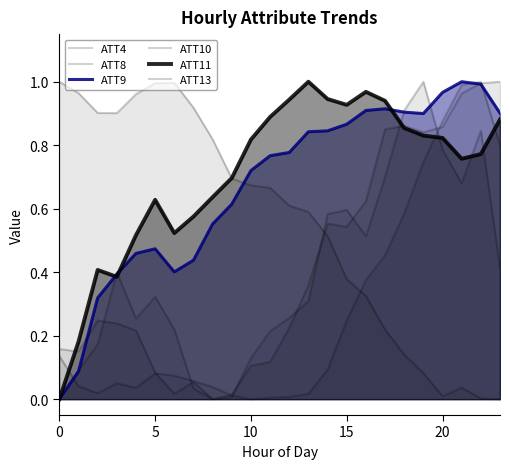

How many intersections are there between ATT9 and ATT4?

3